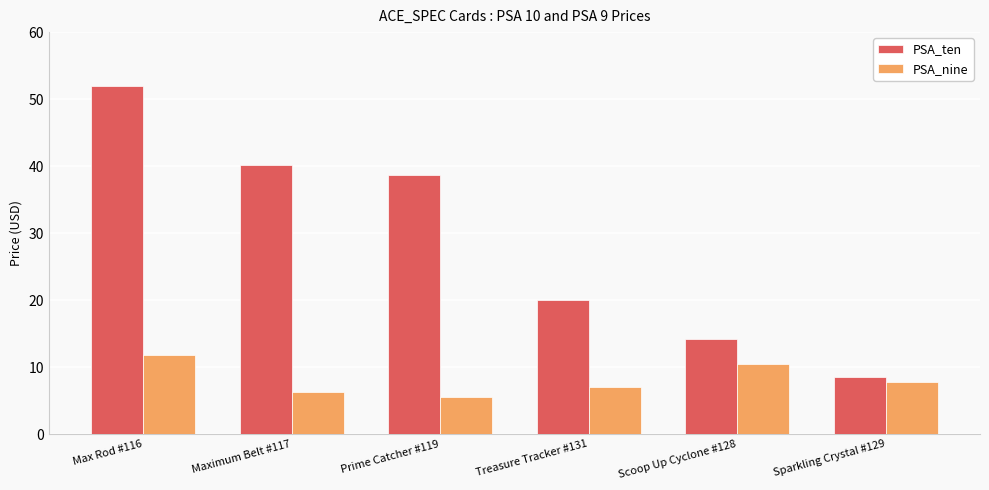

How many series are shown in this chart?

2